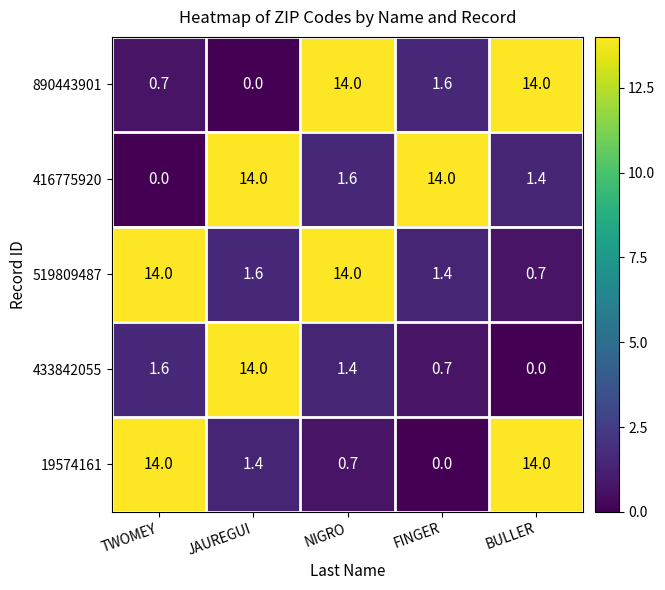

What is the sum of all 416775920 values?

31.0